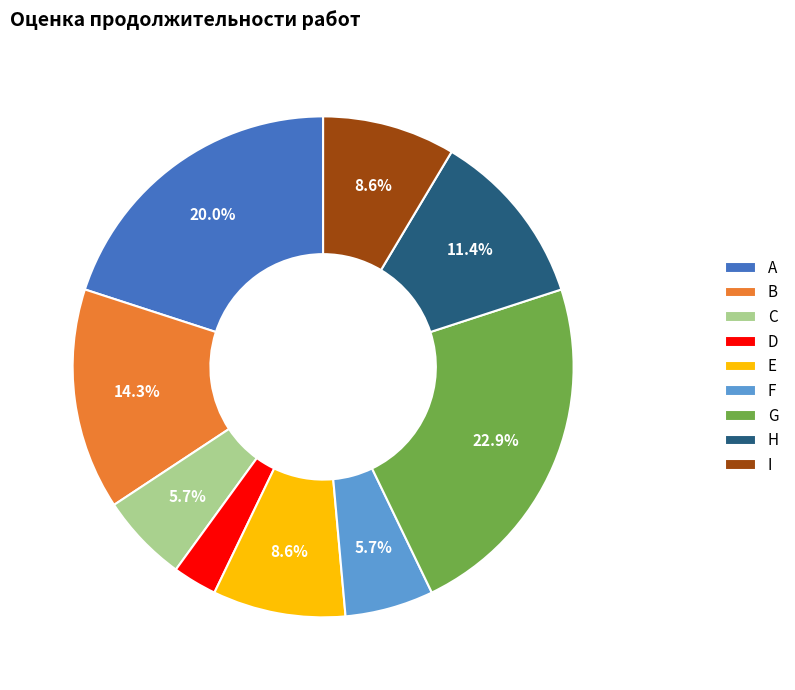

To the nearest percent, what portion does I represent?

9%